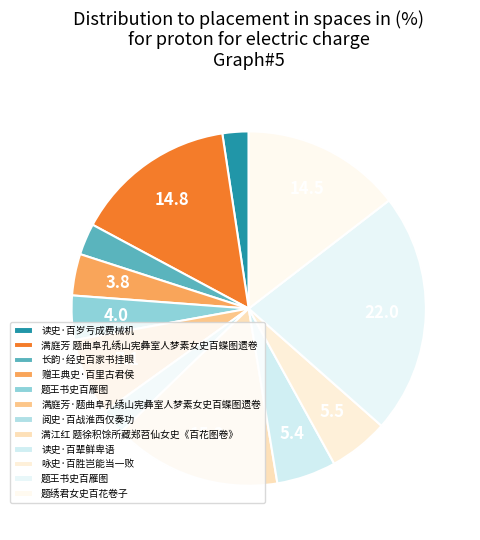

Which slice is the smallest?

阅史·百战淮西仅奏功